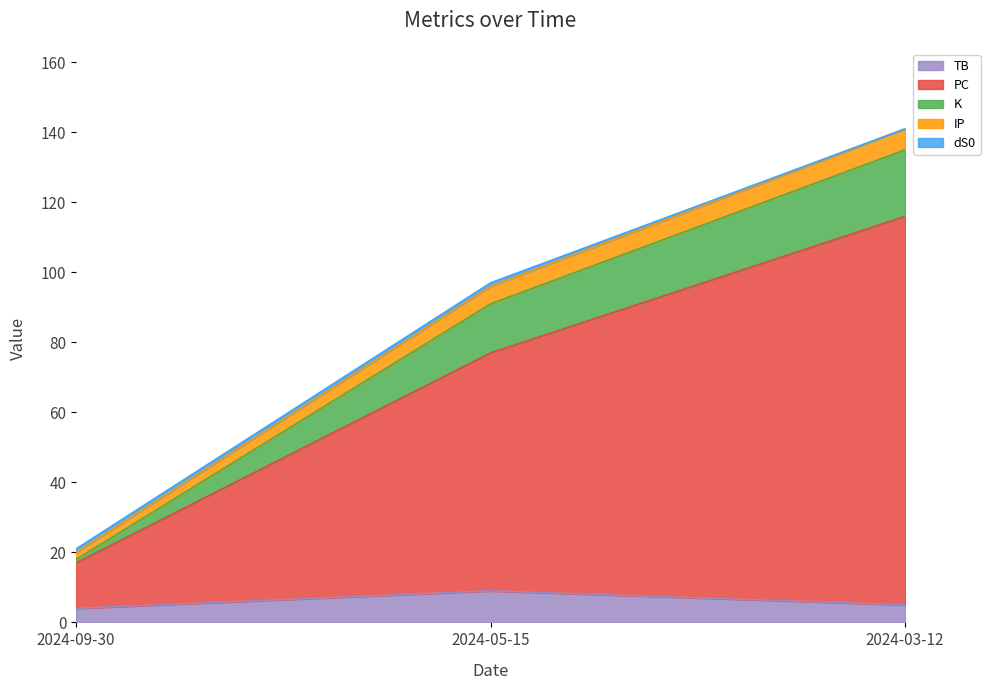

How many data points does each series have?

3